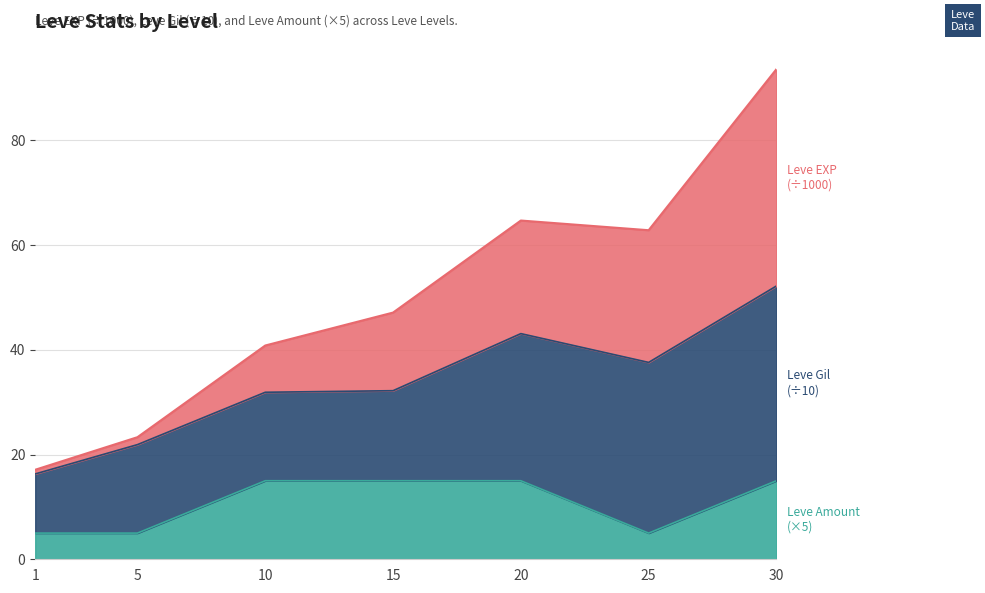

How many categories are shown in the chart?

7